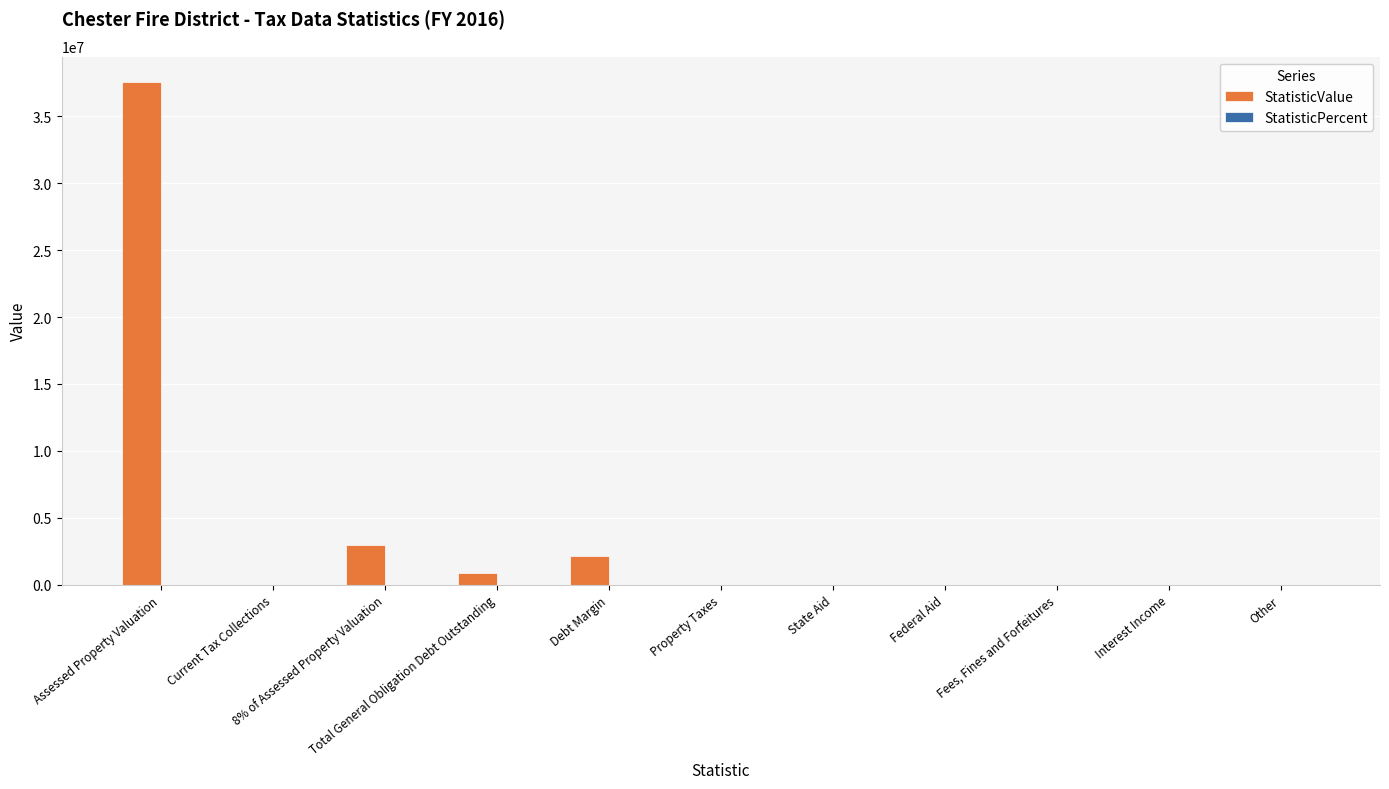

How many groups of bars are there?

11